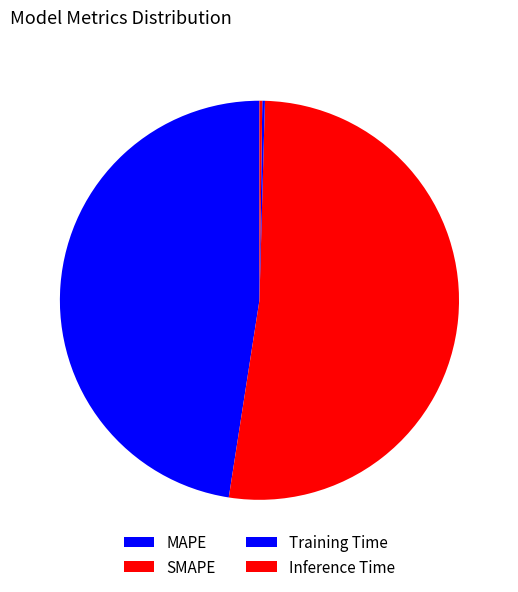

The SMAPE slice represents 52% of the pie. True or false?

True